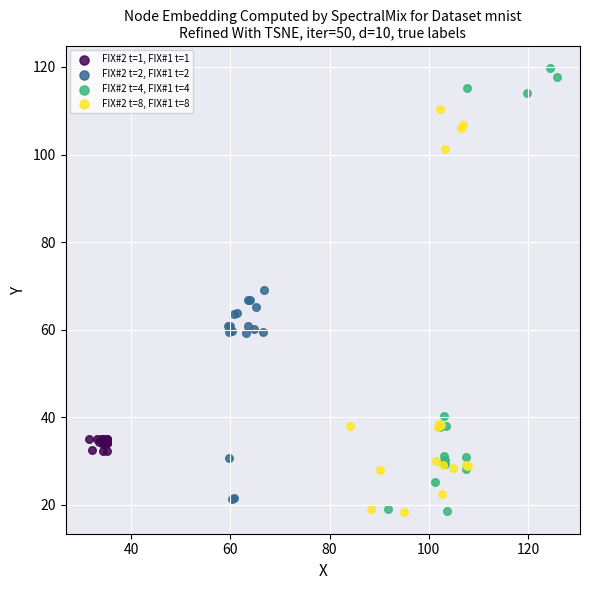

Which series reaches the maximum Y coordinate?

FIX#2 t=4, FIX#1 t=4